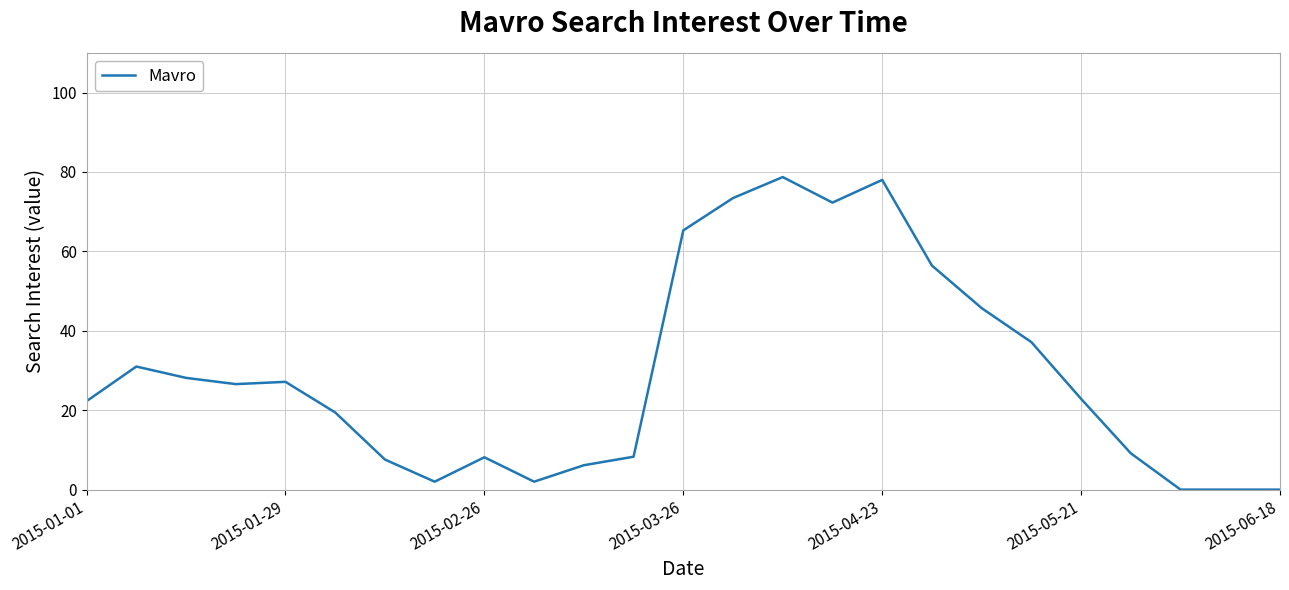

What is the difference between the maximum and minimum values?

78.7